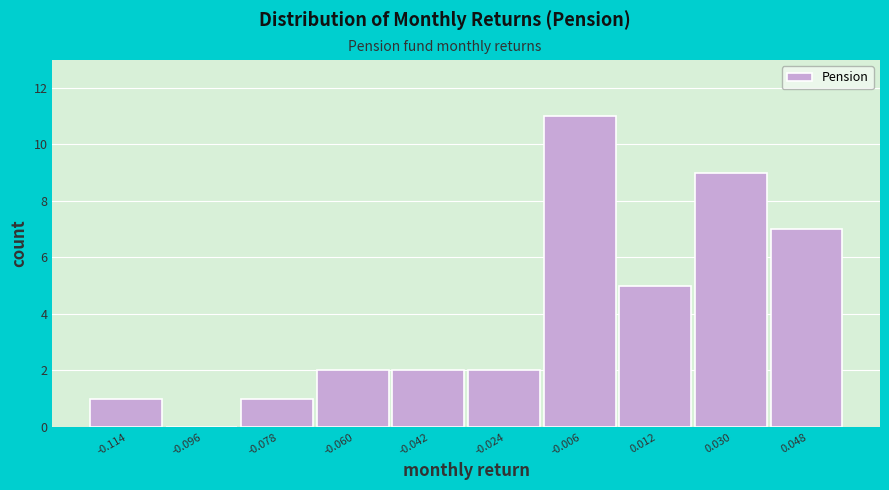

How tall is the bar that spans 0.004 to 0.022 on the x-axis? Neither the bar edges nor the heights are printed on the chart, so give them approximately, as read against the axes.

5